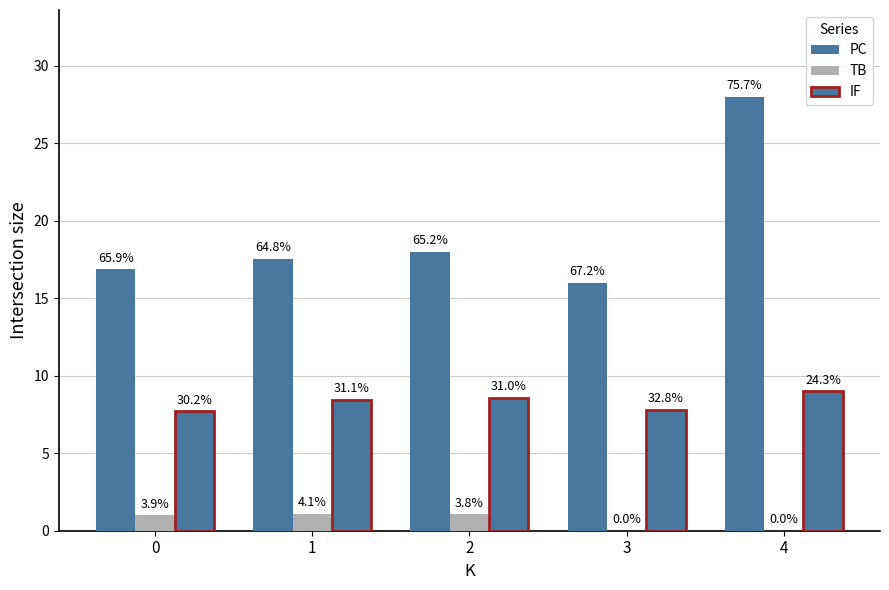

Are the bars horizontal?

No